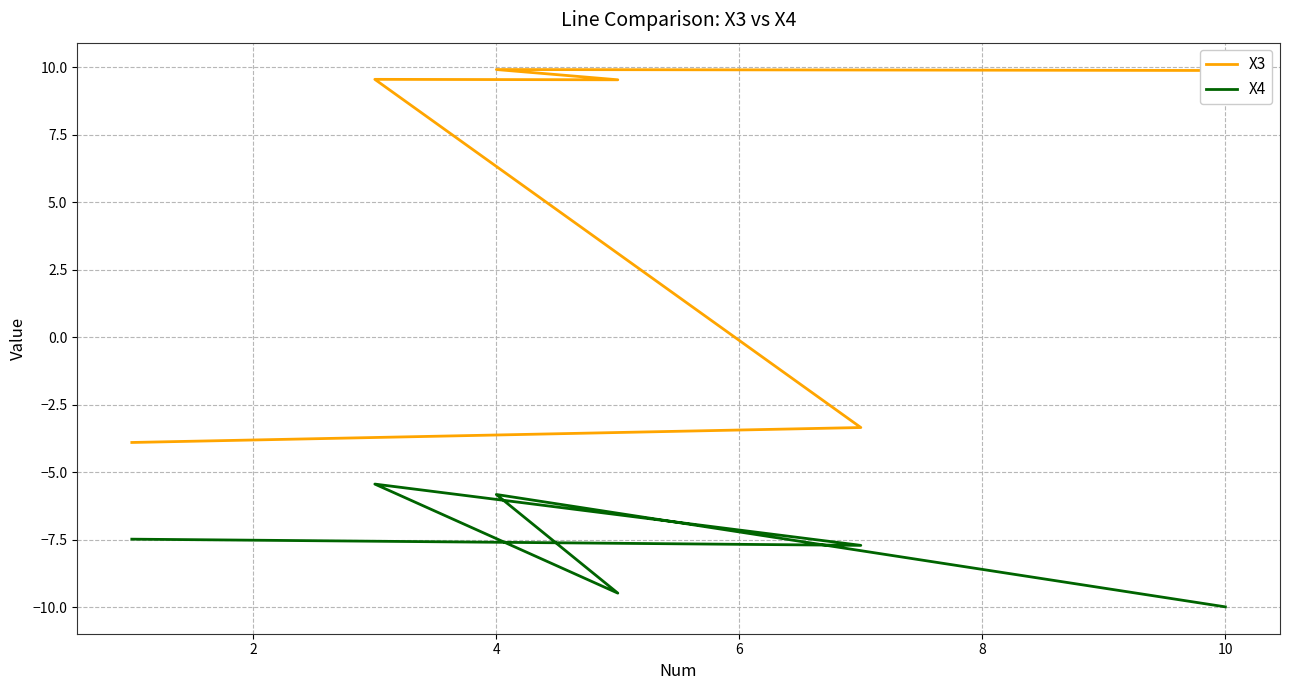

In X4, how many points are higher than both neighbors (excluding endpoints)?

2